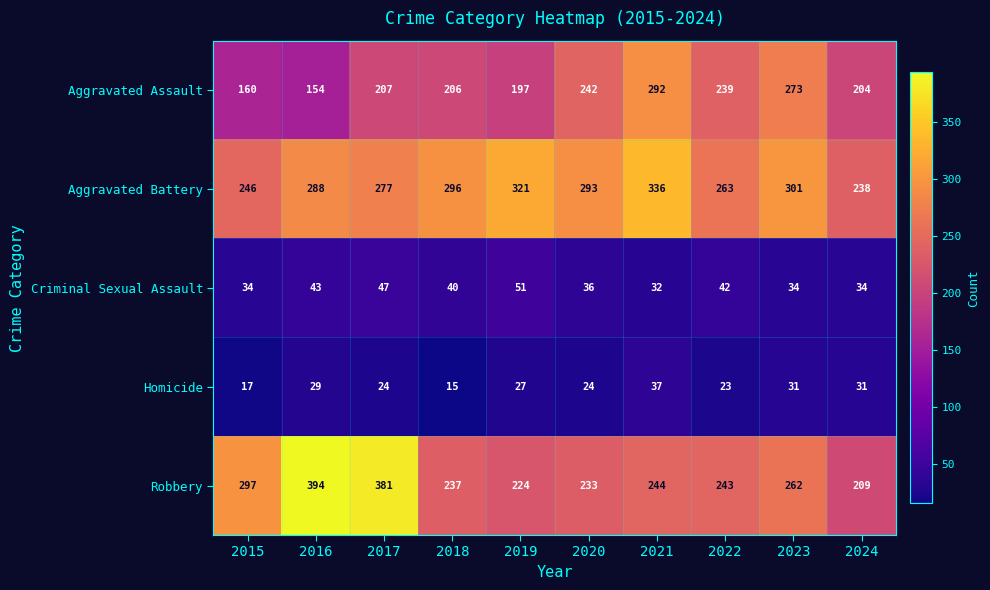

At which category does the chart reach its peak across all series?

2016